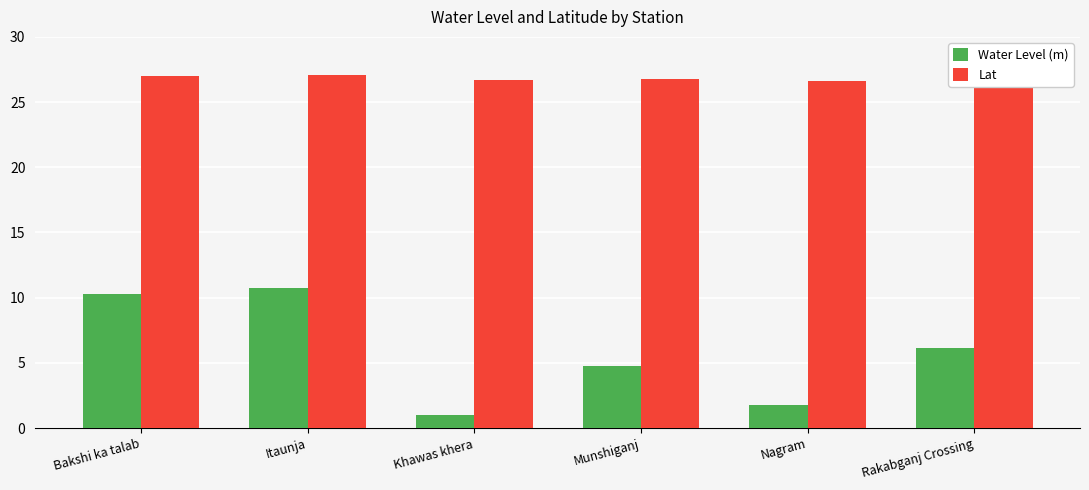

At which label is Water Level (m) closest to 5?

Munshiganj